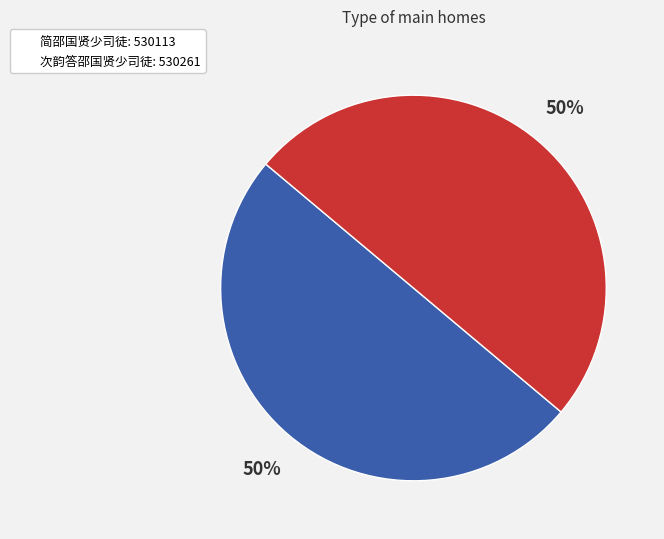

What is the ratio of the value at 简邵国贤少司徒 to the value at 次韵答邵国贤少司徒?

1.0